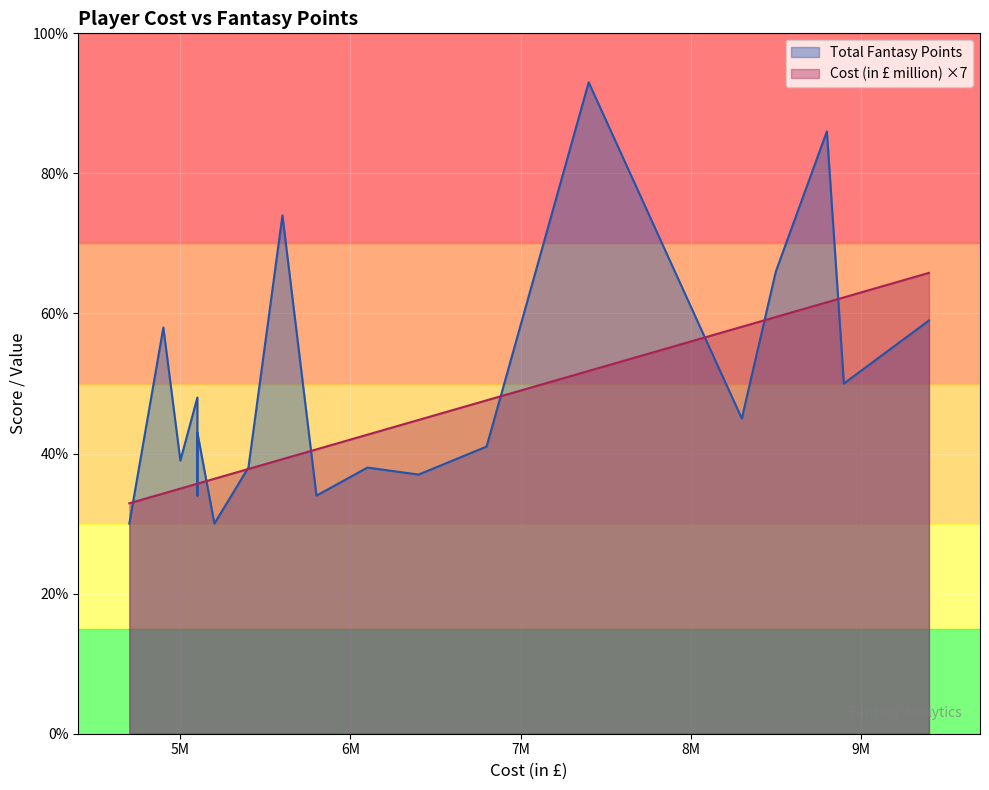

How many lines are shown in the chart?

2